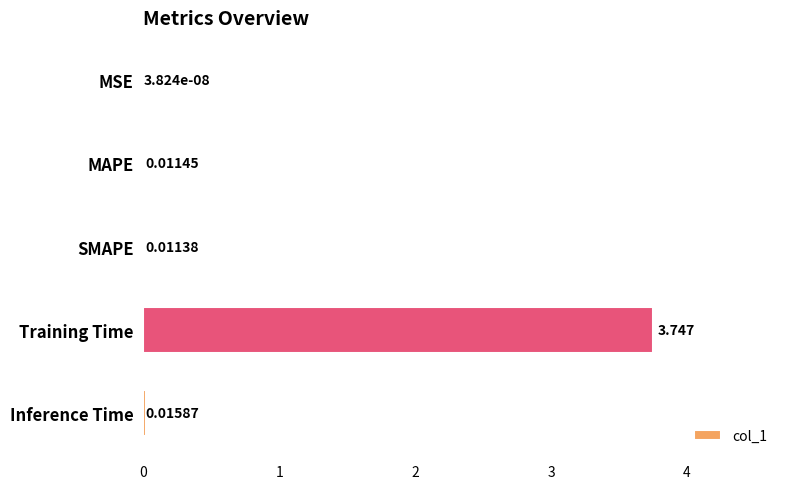

Which has a higher value, Training Time or MAPE?

Training Time